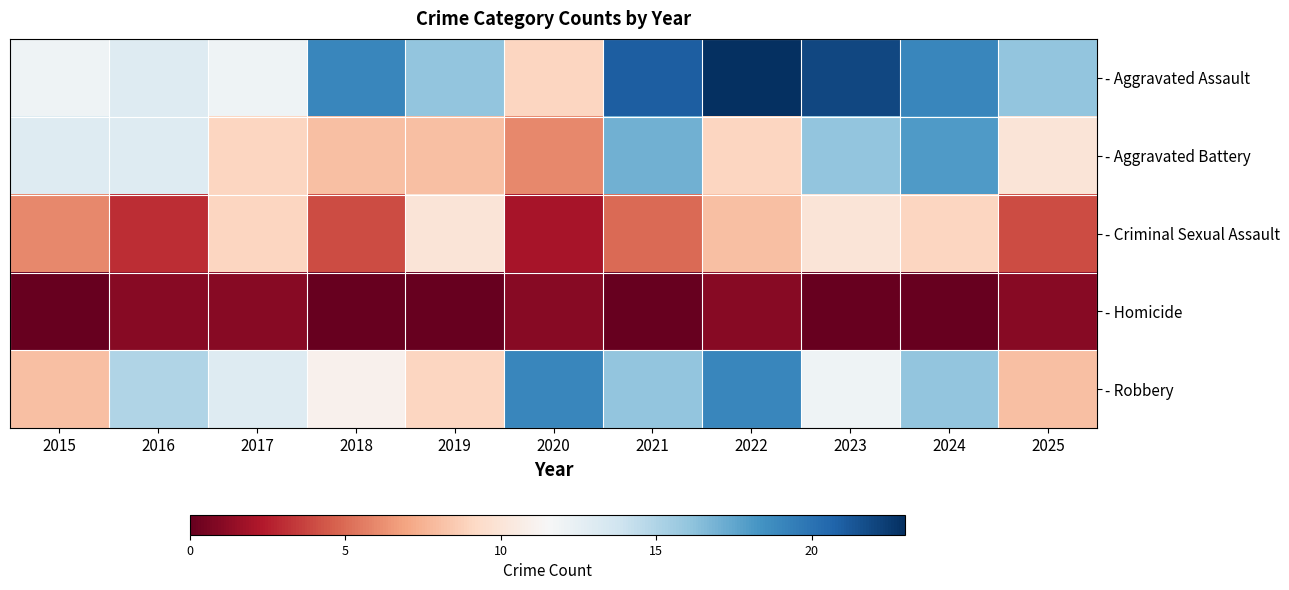

Which series has the largest total across all categories?

- Aggravated Assault